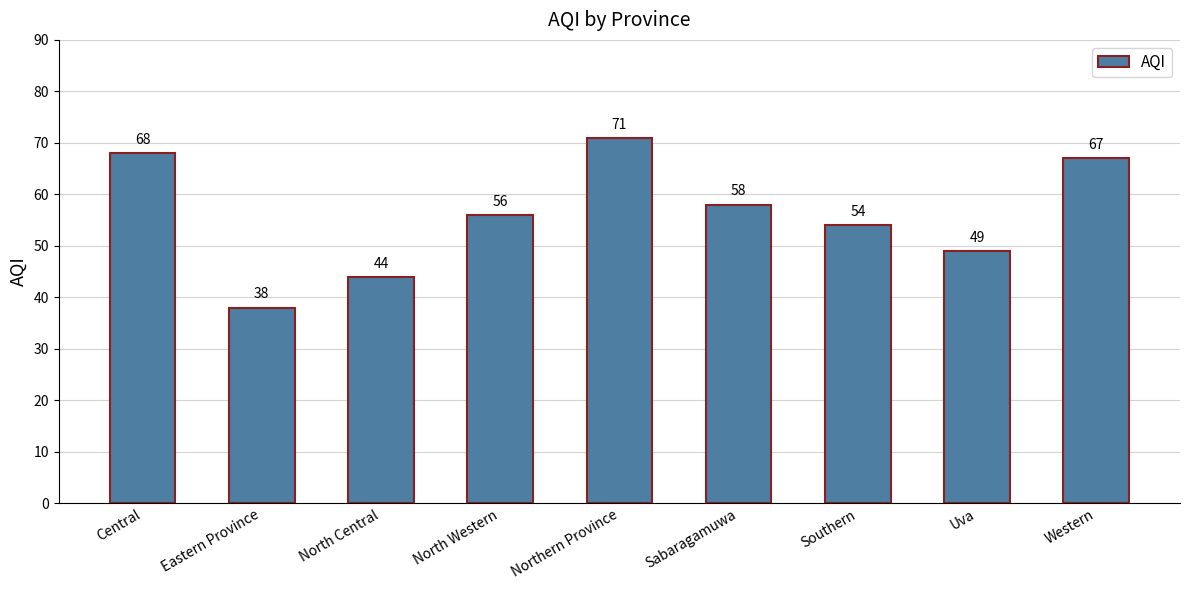

What is the label of the 1st bar from the right?

Western